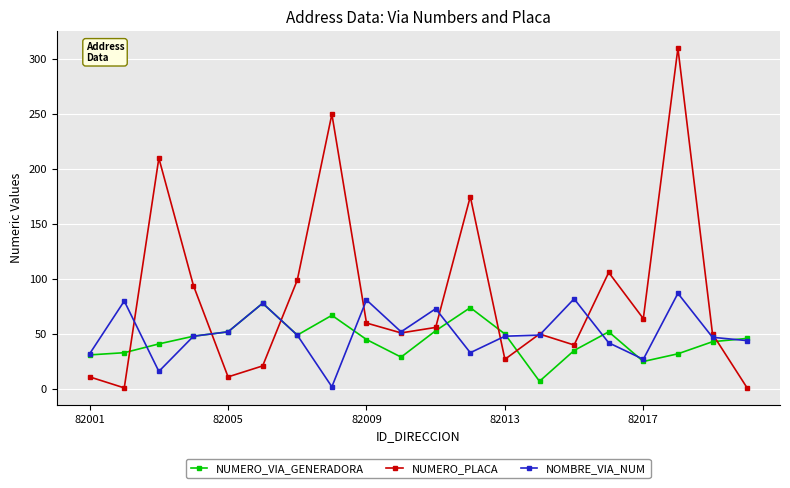

Which series has the widest spread of values?

NUMERO_PLACA